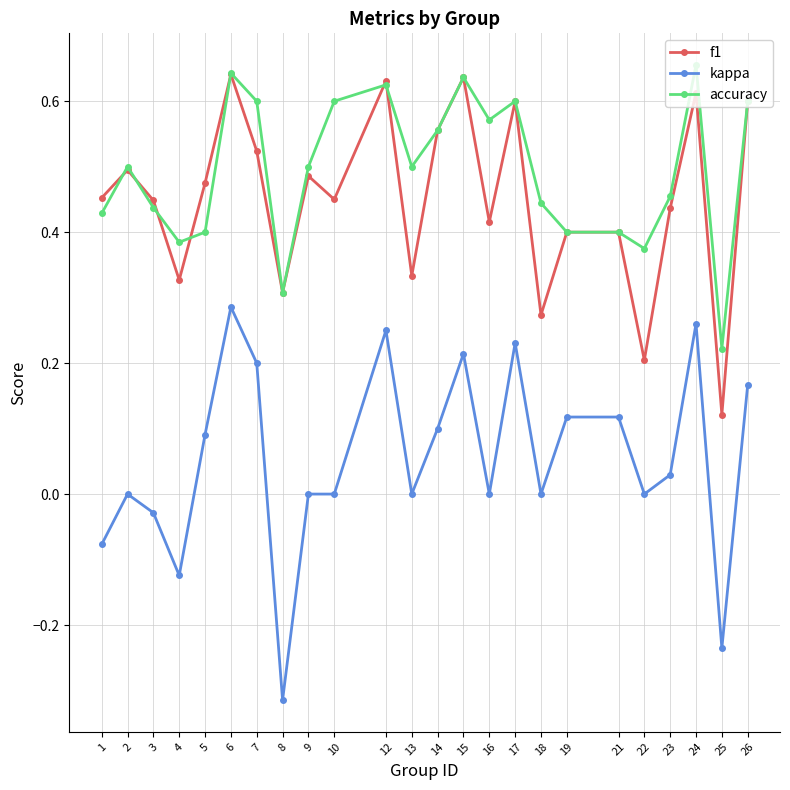

True or false: kappa has more than 0 interior local peaks.

True